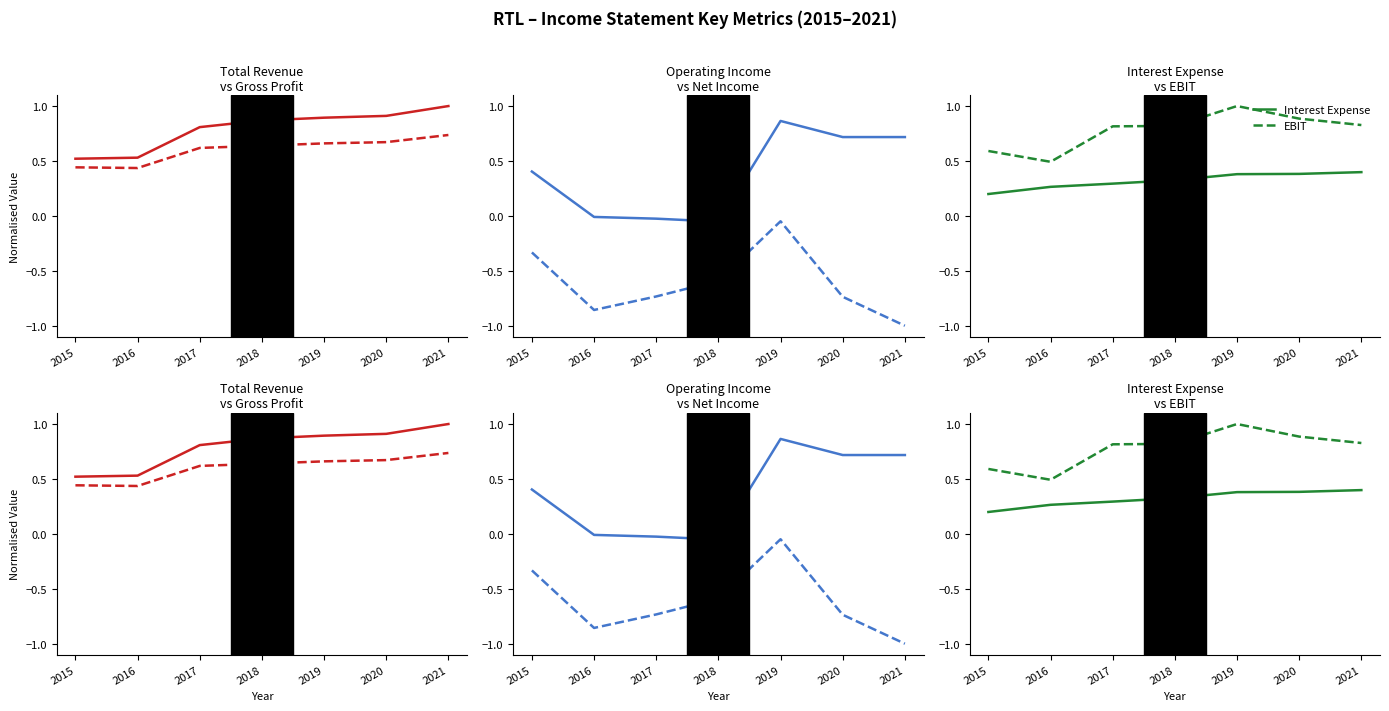

Is the value of Net Income at 2018 greater than the value of EBIT at 2019?

No